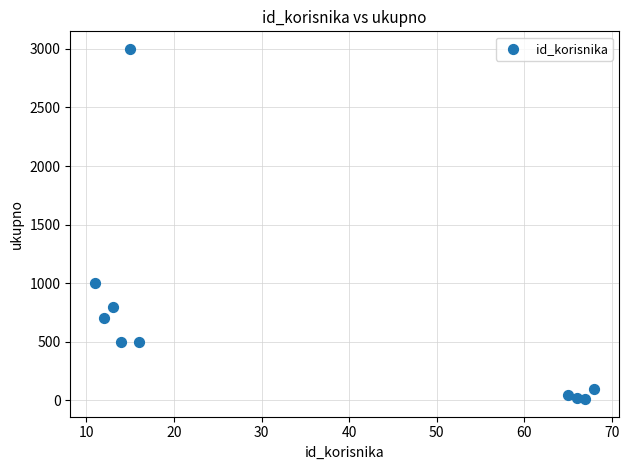

What is the range of X values (max minus min)?

57